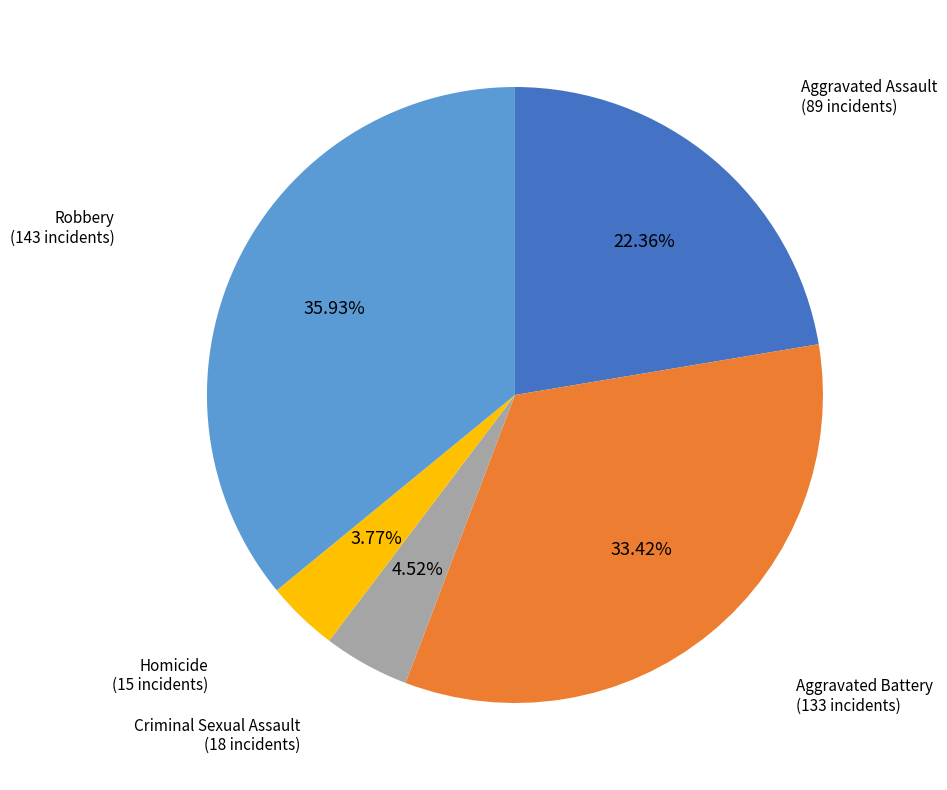

How many slices are in this pie chart?

5